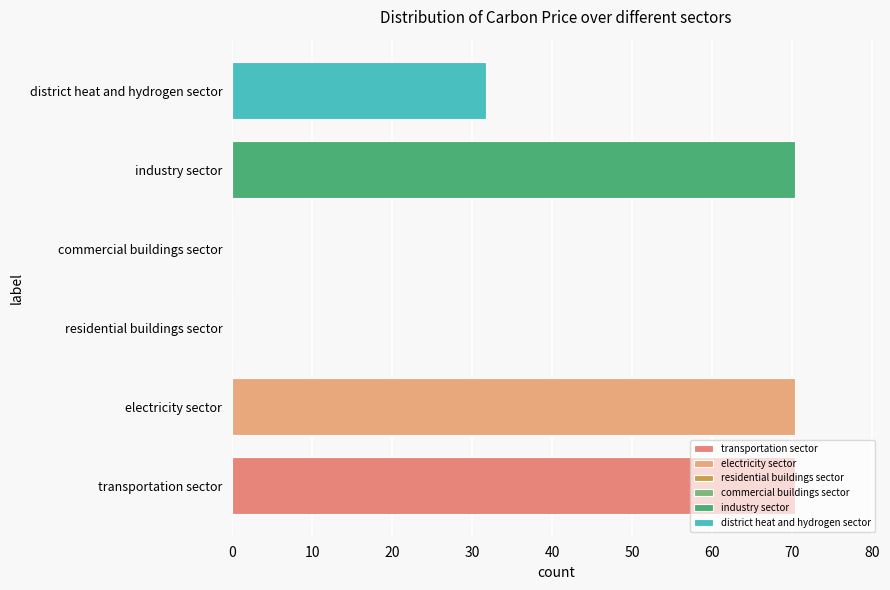

Does the chart contain stacked bars?

No